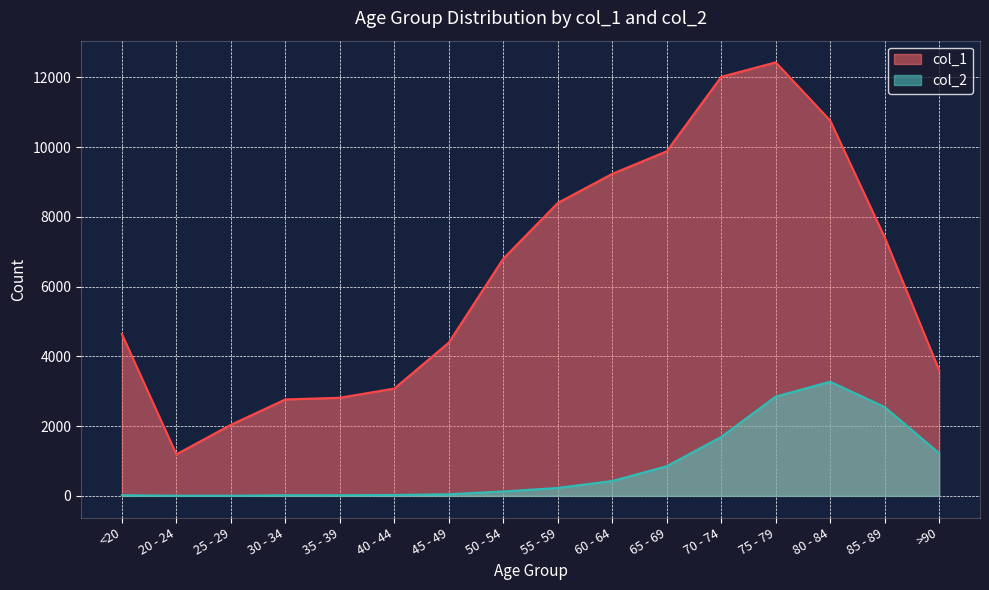

Does the chart display data point markers on the line(s)?

No